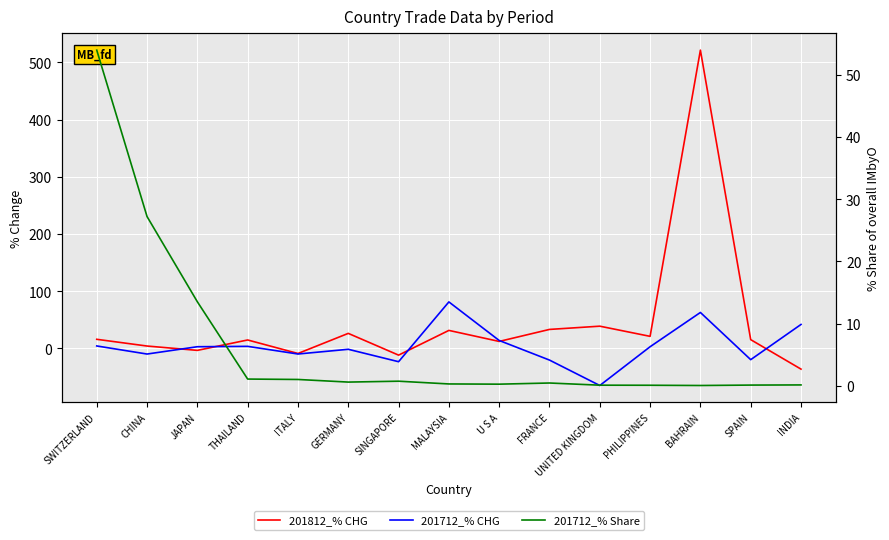

How many negative values does the 201812_% CHG series have?

4